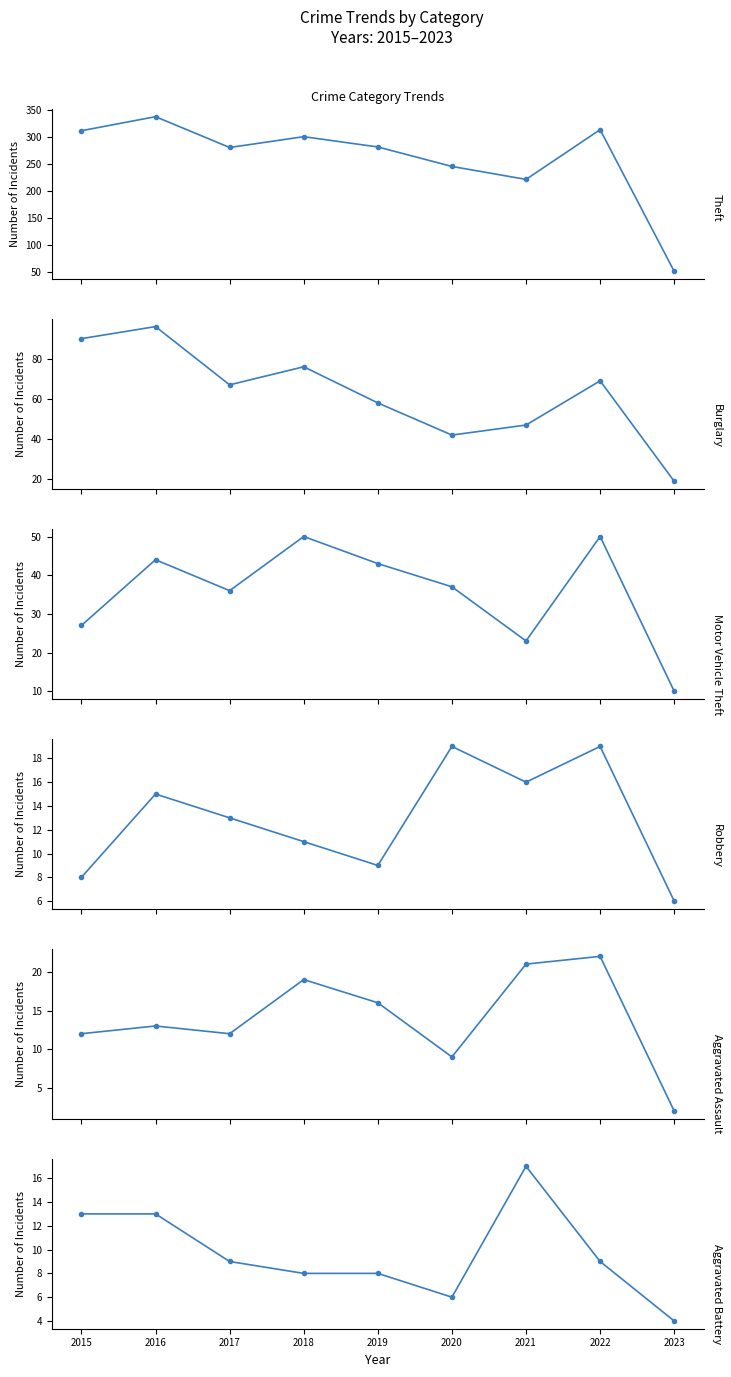

True or false: Robbery and Aggravated Assault intersect in this chart.

True